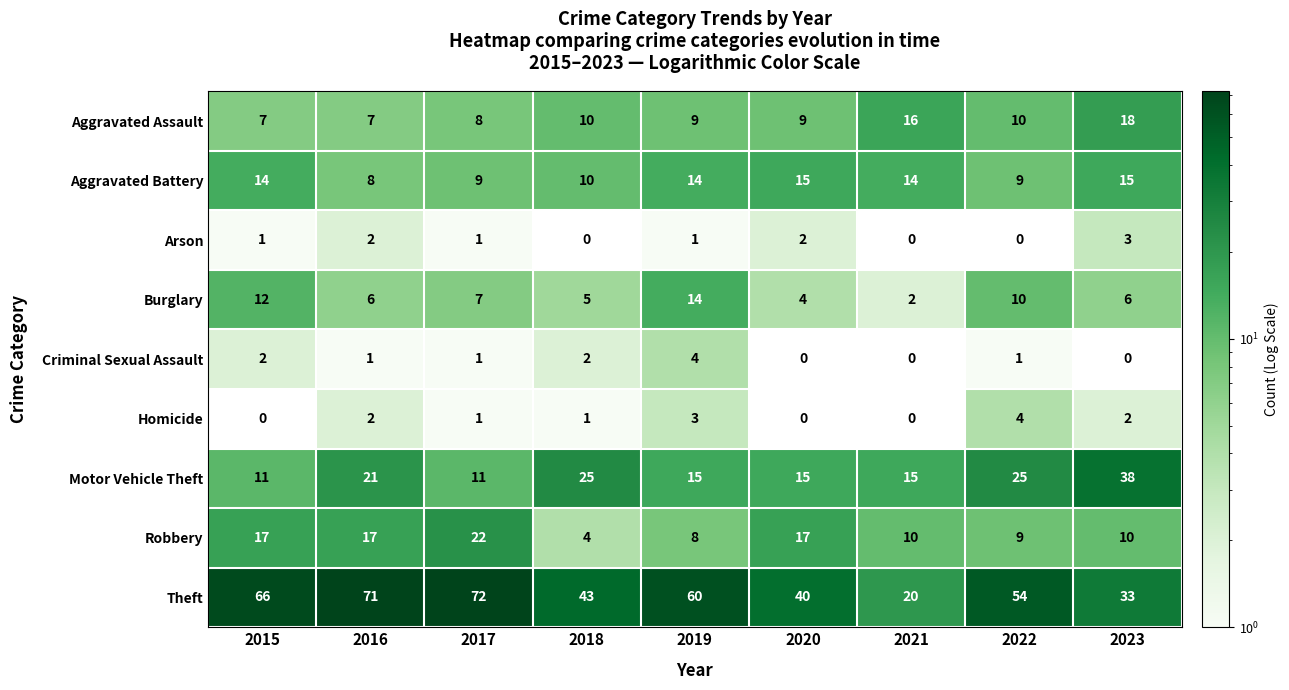

What is the difference between the maximum and second lowest values in the Theft series?

39